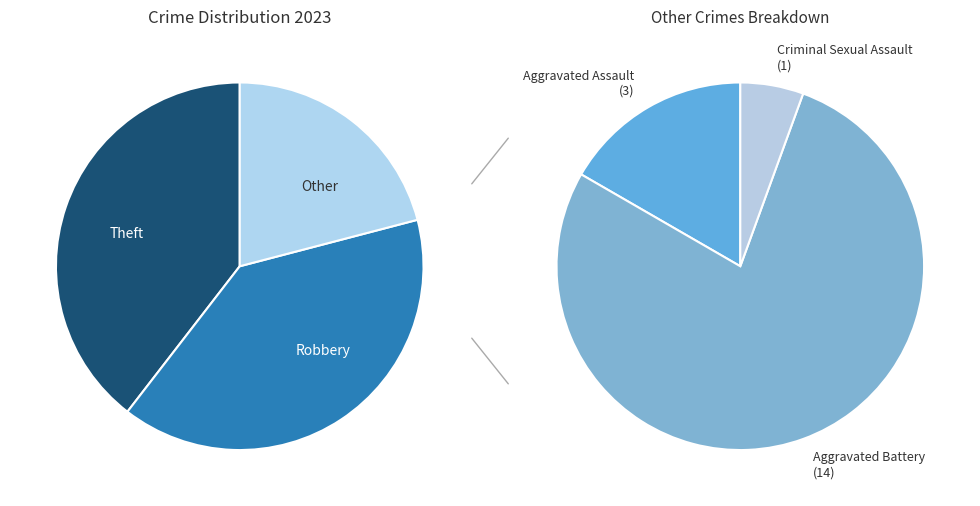

How many segments does this pie chart have?

7